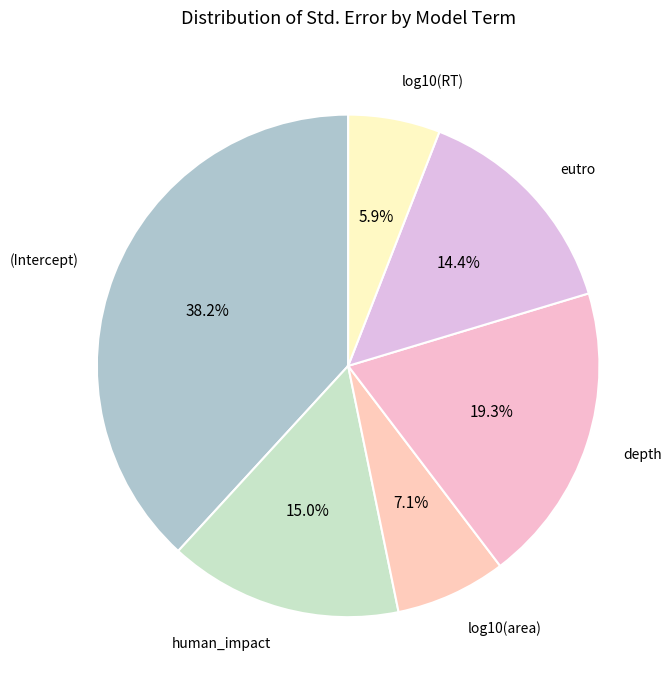

What percentage is the eutro slice, to the nearest percent?

14%